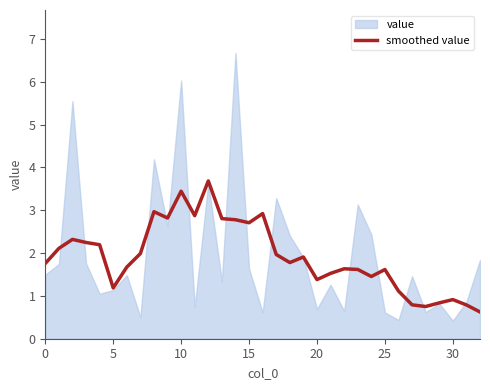

Reading right to left, list all the values displayed in this chart.

0.6	0.8	0.9	0.8	0.8	0.8	1.1	1.6	1.5	1.6	1.6	1.5	1.4	1.9	1.8	2.0	2.9	2.7	2.8	2.8	3.7	2.9	3.4	2.8	3.0	2.0	1.7	1.2	2.2	2.2	2.3	2.1	1.8